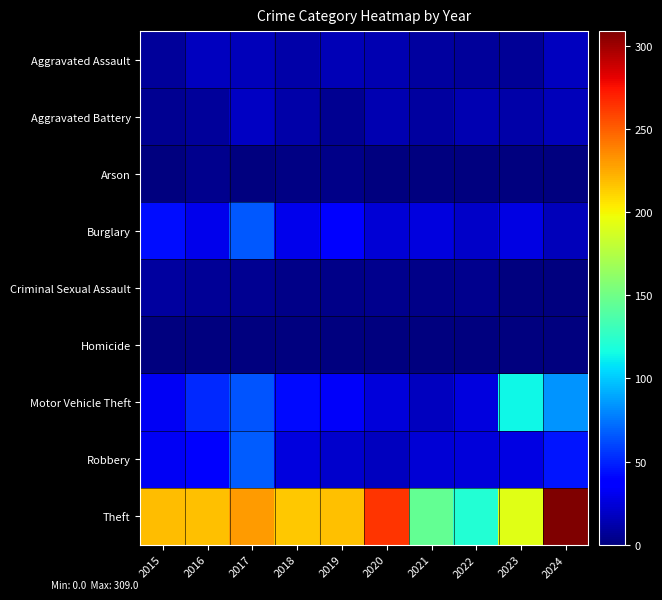

Count the number of data series in this chart.

9